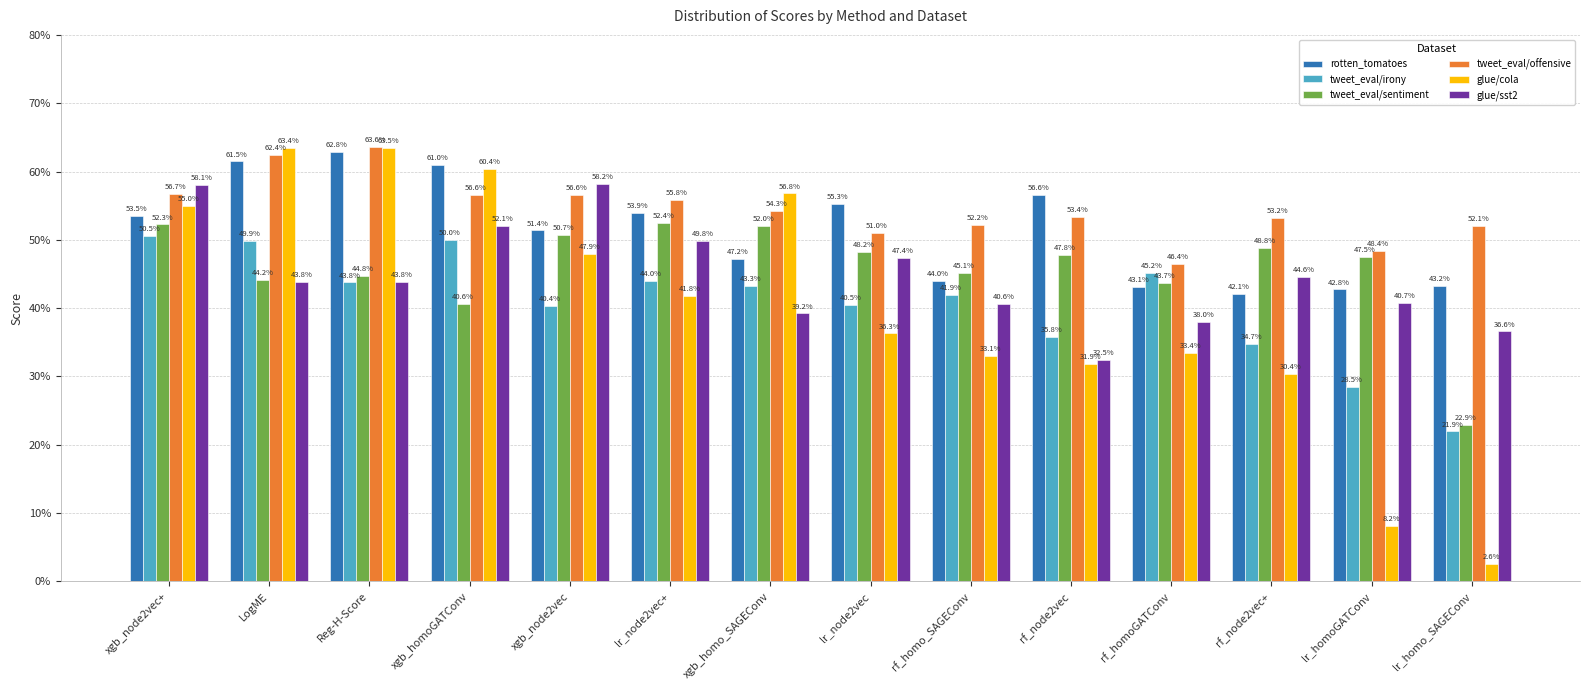

Are the bars horizontal?

No